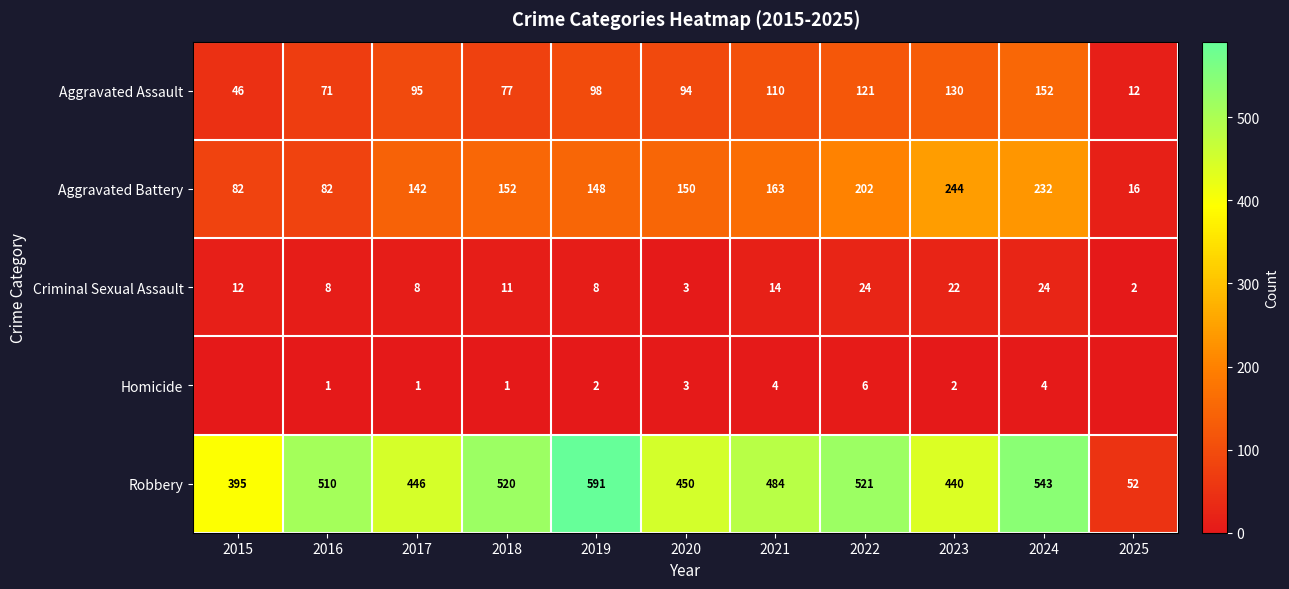

What is the spread (max minus min) of values at 2024?

539